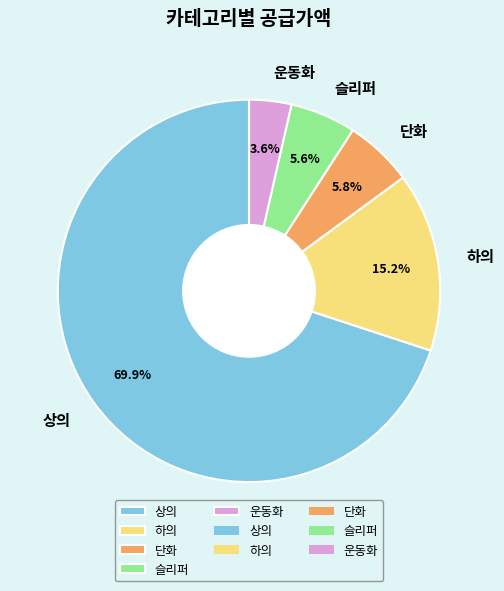

To the nearest percent, what is the difference between the 하의 and 상의 slice percentages?

55%